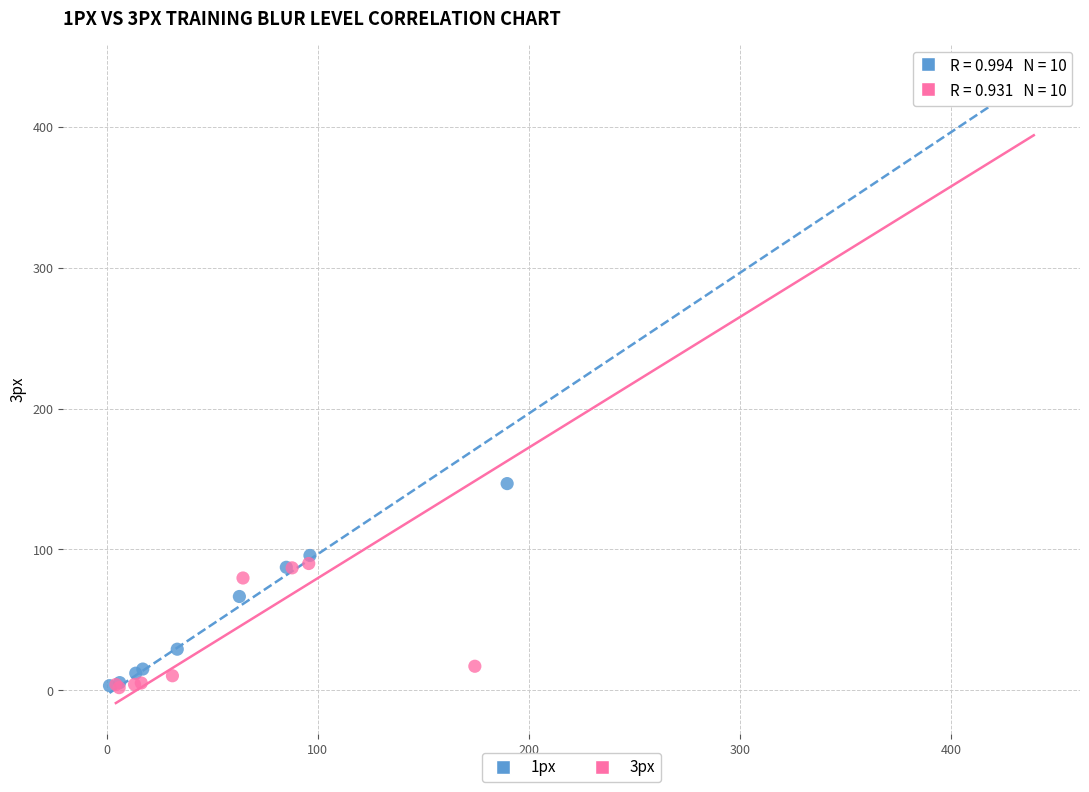

What are all the series names shown in the legend?

1px, 3px